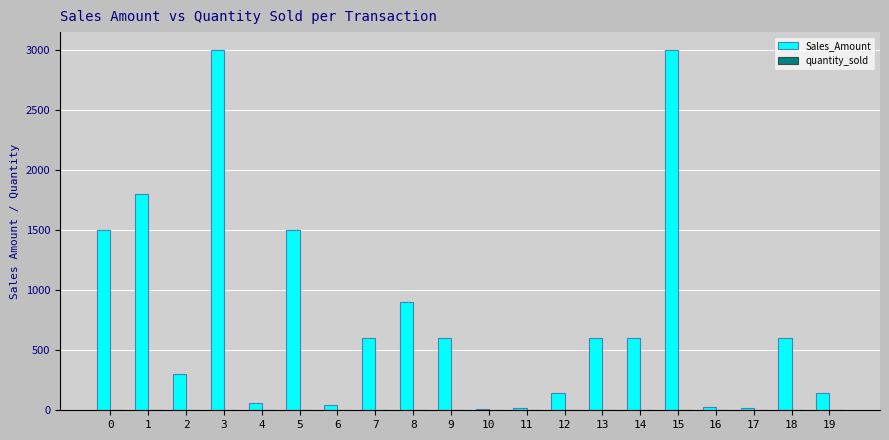

Which series changed the most between 4 and 9?

Sales_Amount